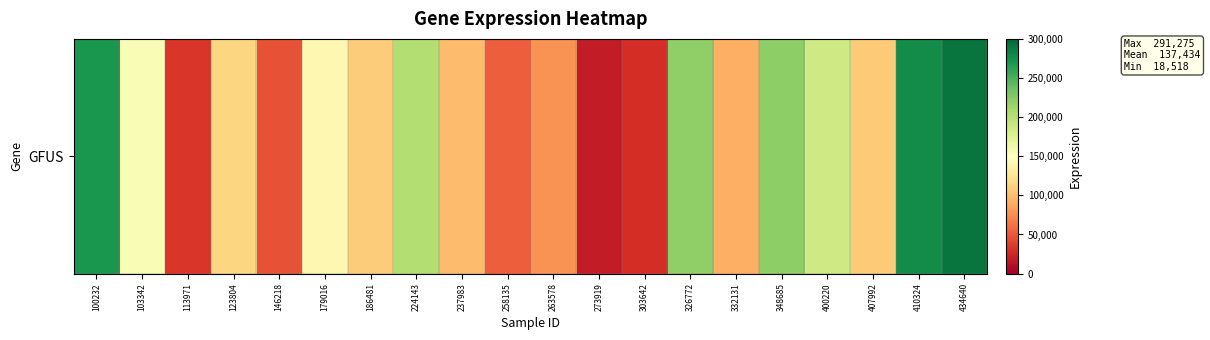

True or false: the data shows 277582 at 410324.

True